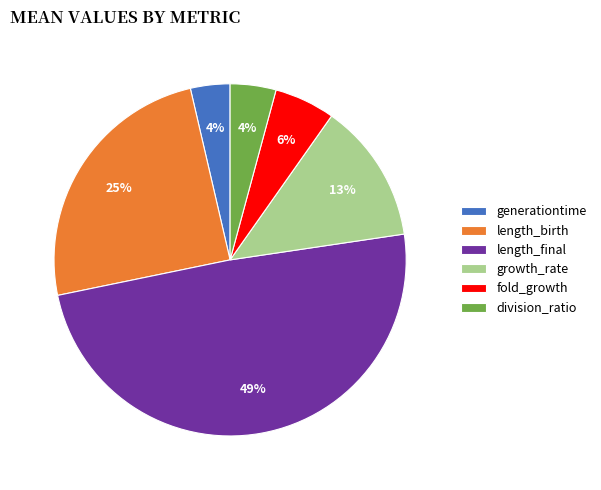

Which slice is the largest?

length_final